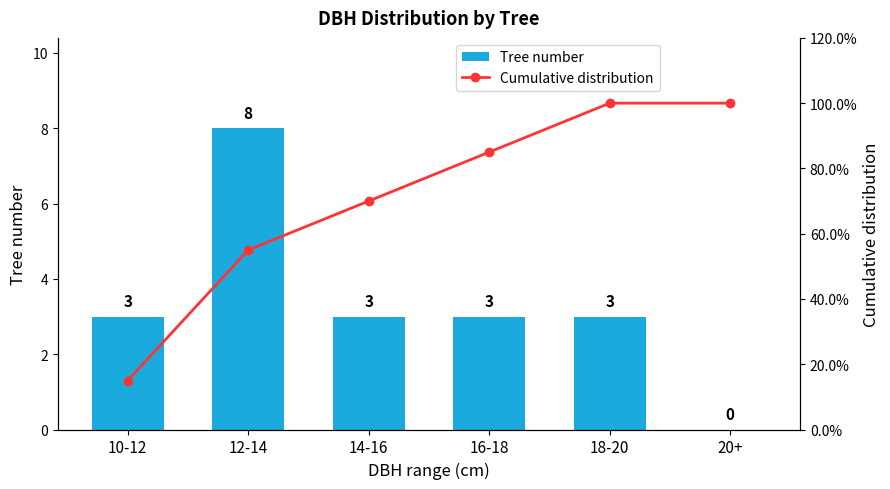

What is the label of the 6th bar from the left?

20+